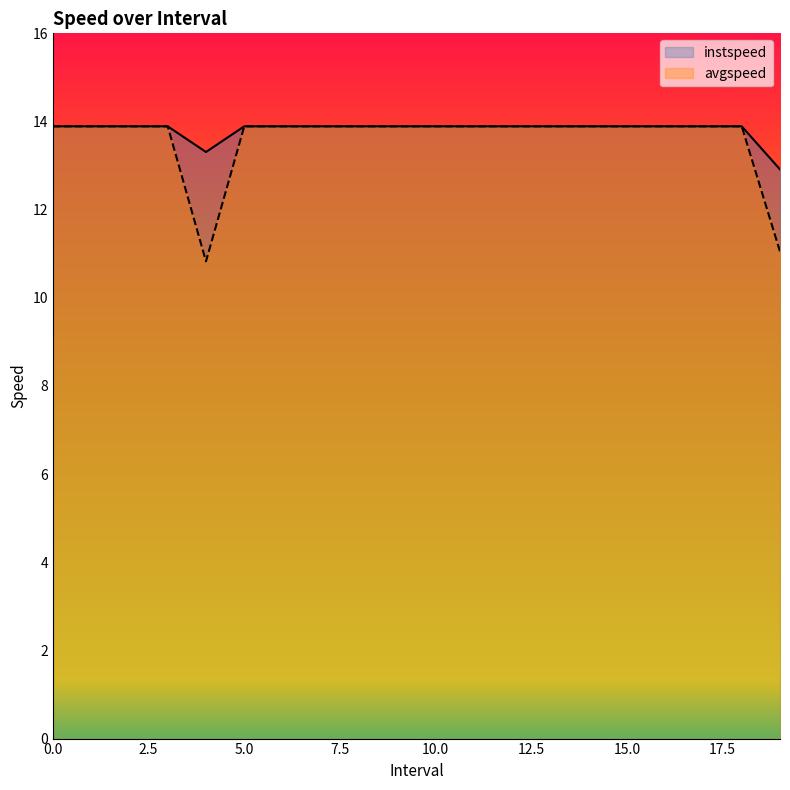

What is the sum of all avgspeed values?

271.9